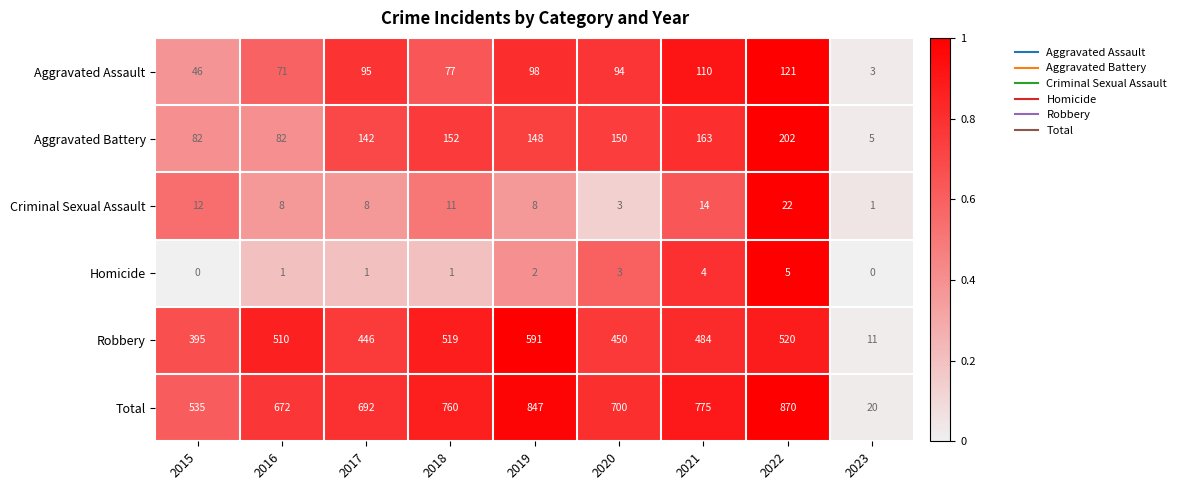

Is it true that Aggravated Assault equals 94 at 2020?

True